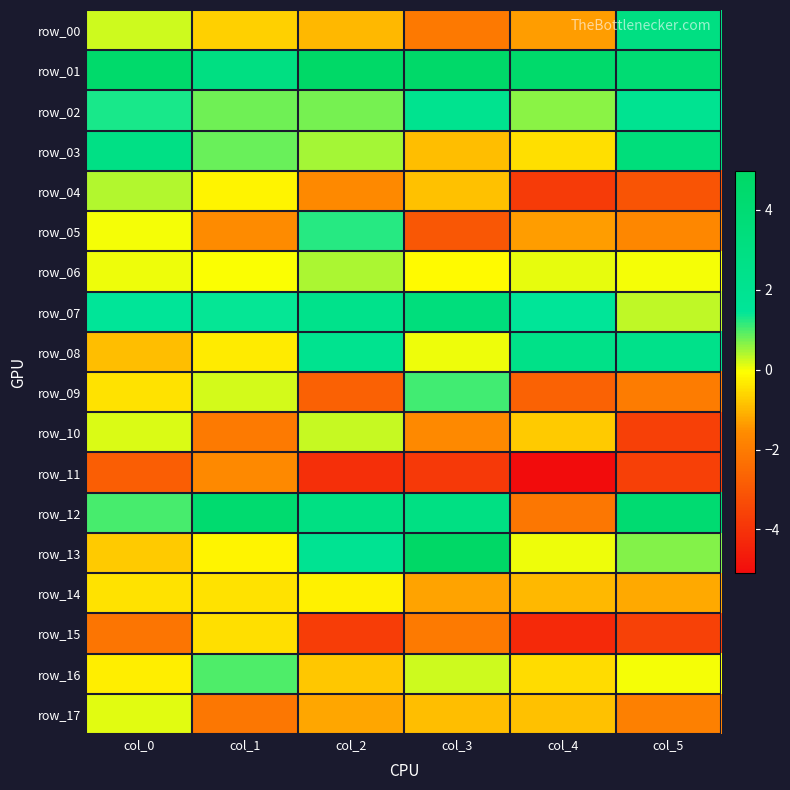

What is the difference between the second highest and minimum values in the row_17 series?

1.2